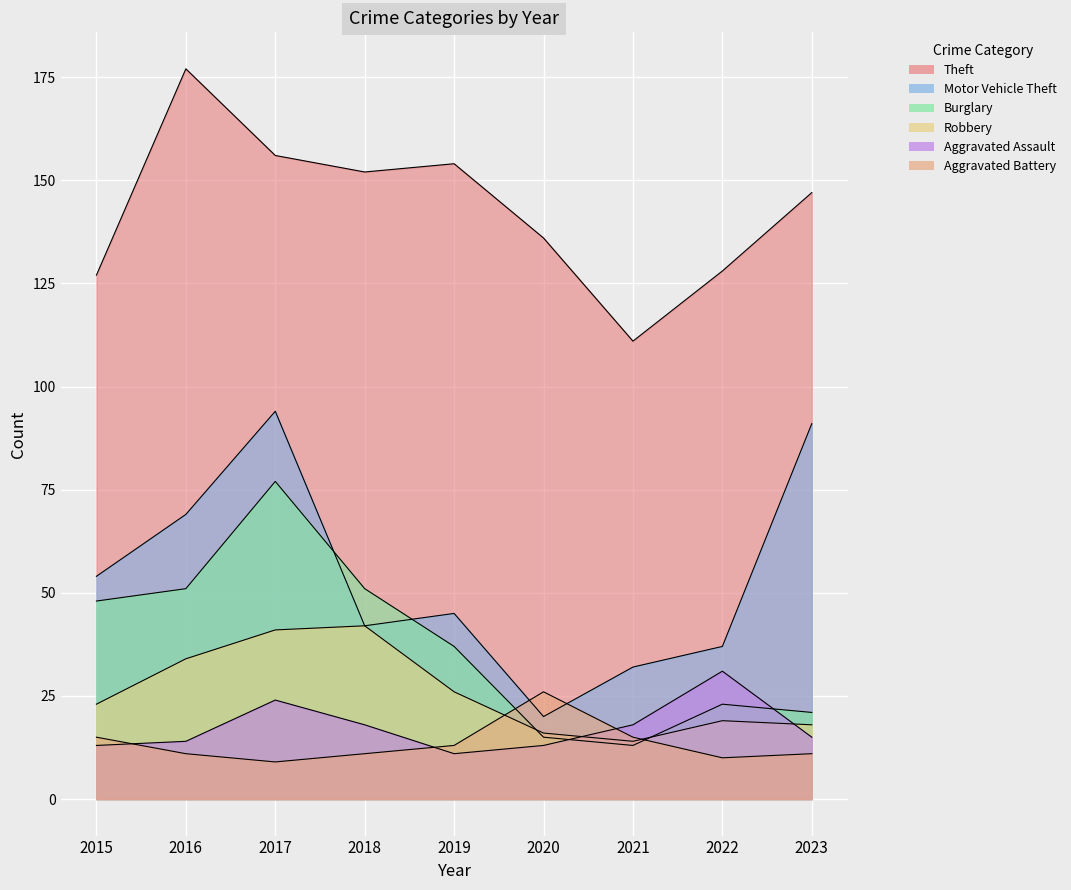

What is the value of the Aggravated Assault point at the 1st from the left?

13